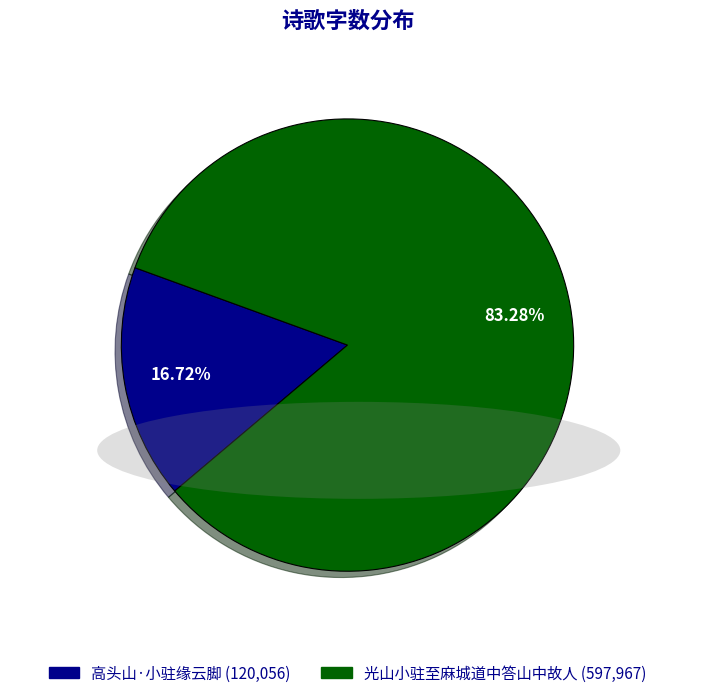

Does 光山小驻至麻城道中答山中故人 represent more than half of the total?

Yes